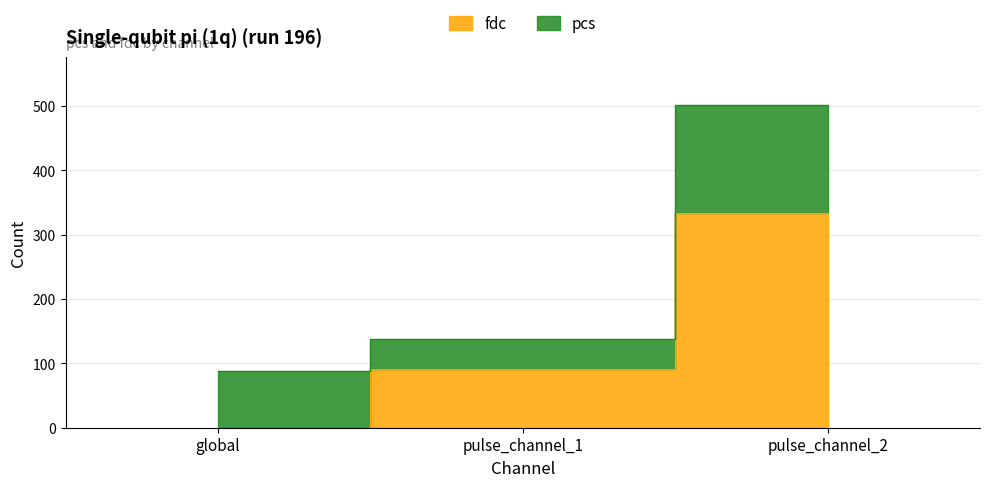

Rank the categories by value from lowest to highest.

global, pulse_channel_1, pulse_channel_2